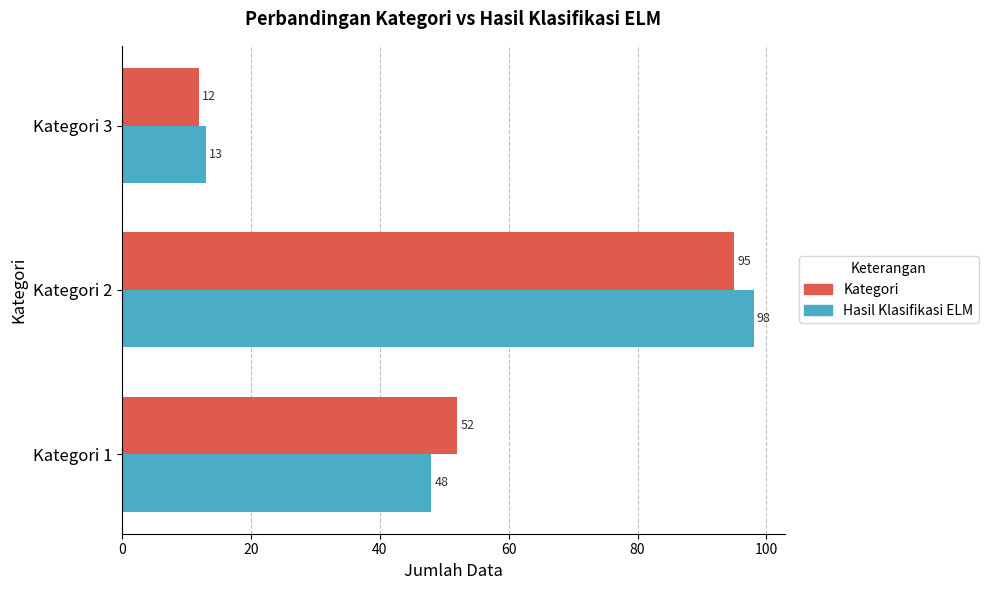

What is the average value of the Kategori series?

53